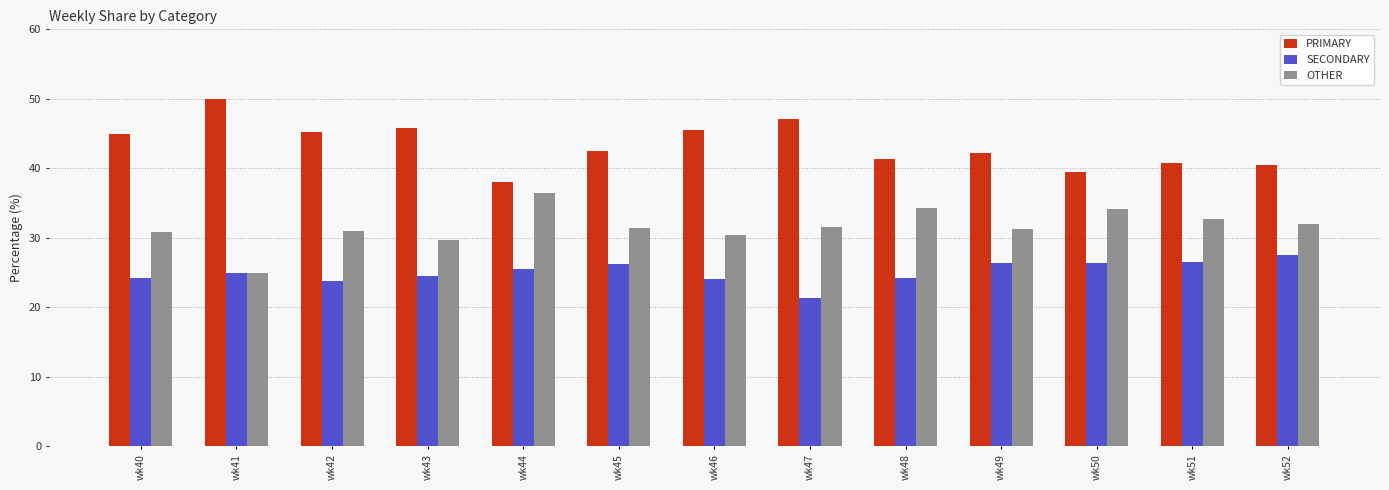

List the series in order of their overall mean, lowest first.

SECONDARY, OTHER, PRIMARY